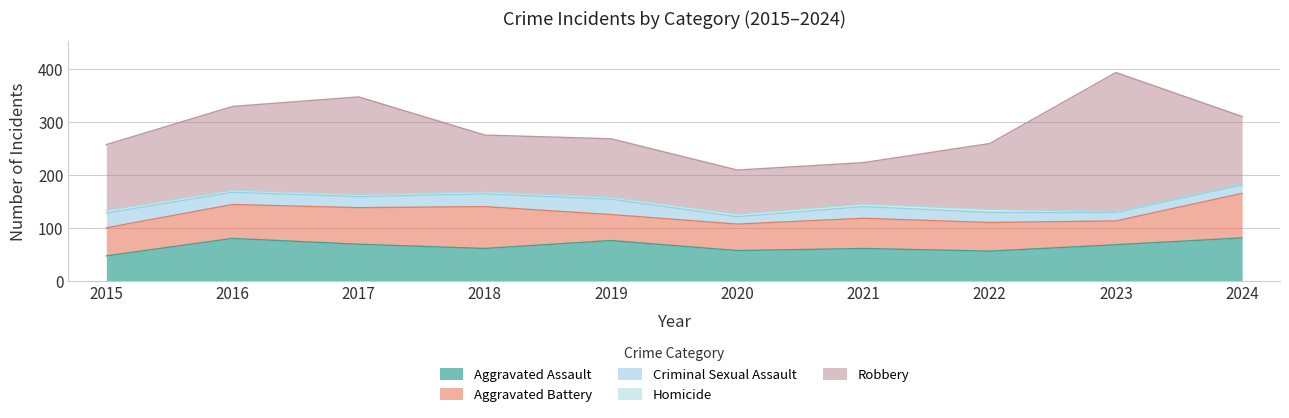

Rank the series by their maximum value, from highest to lowest.

Robbery, Aggravated Battery, Aggravated Assault, Criminal Sexual Assault, Homicide